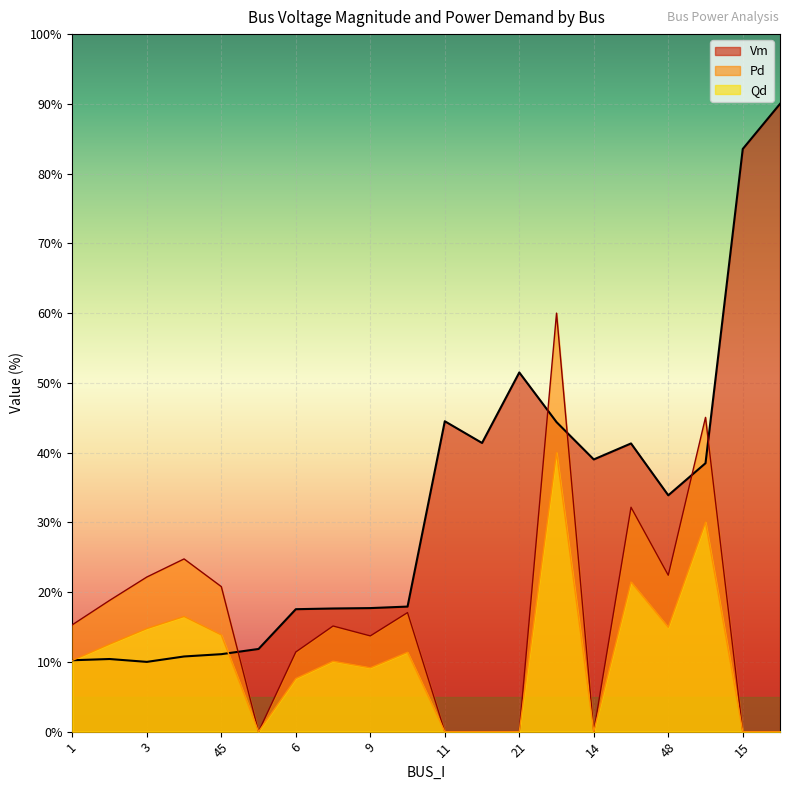

What position from the right is 2?

19